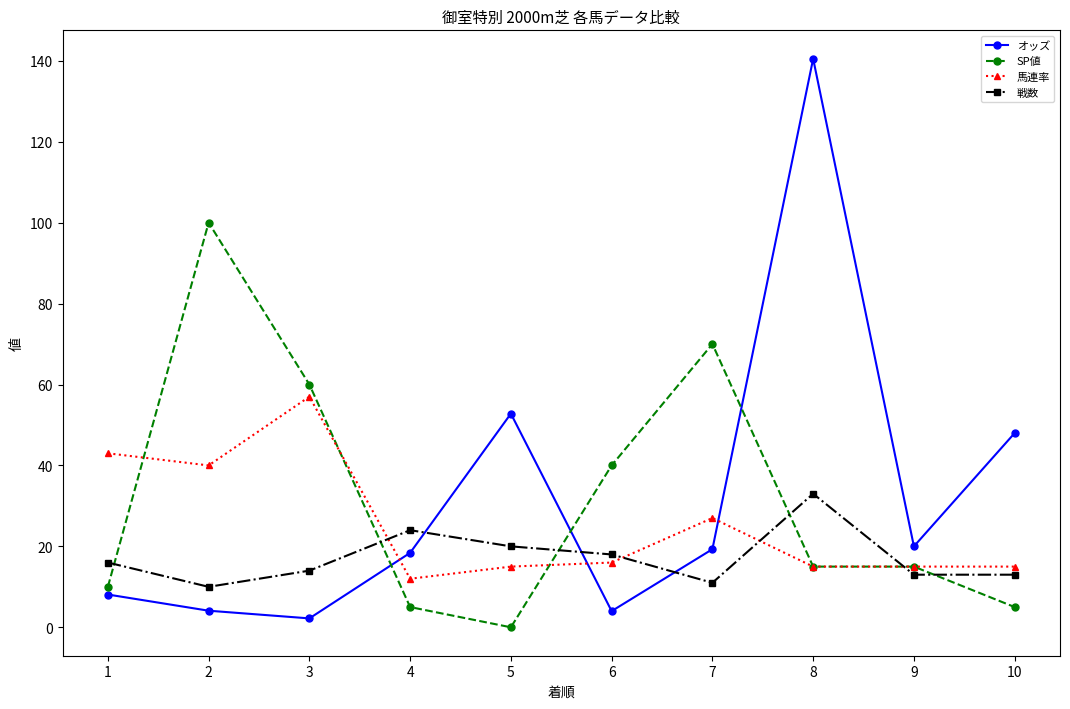

Does the chart display data point markers on the line(s)?

Yes